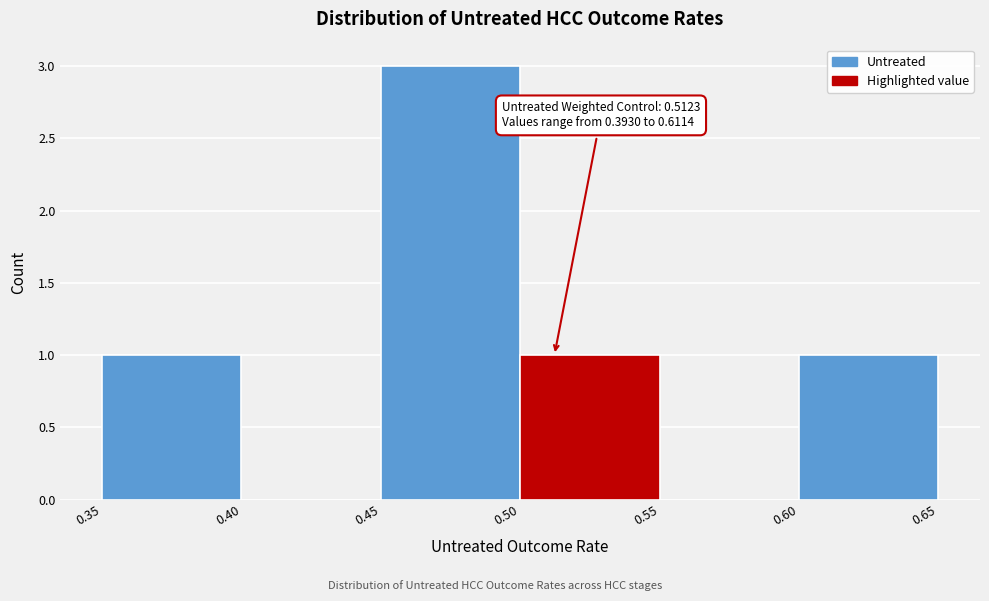

Which range on the x-axis has the tallest bar?

0.45 to 0.50